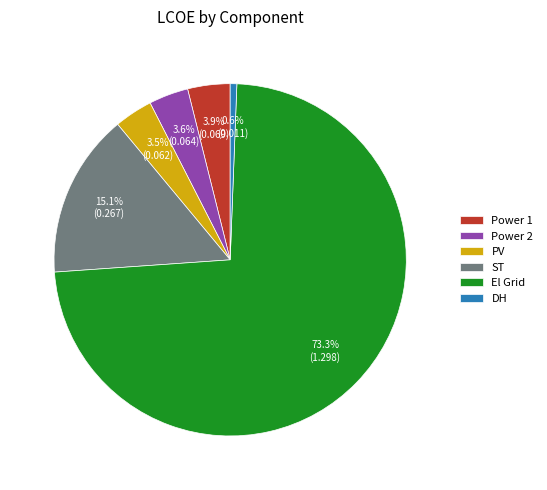

The DH slice represents 11% of the pie. True or false?

False